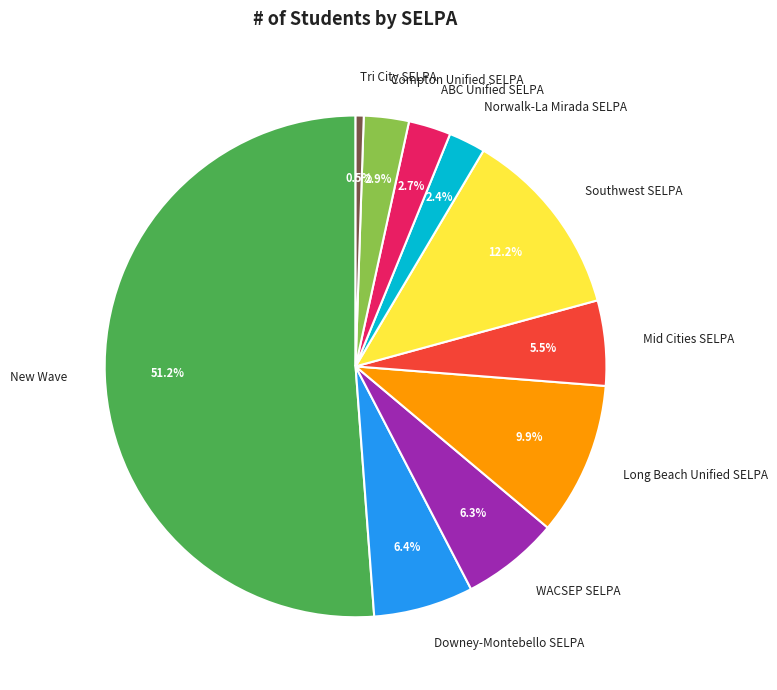

How much of the chart is everything except ABC Unified SELPA?

97.3%